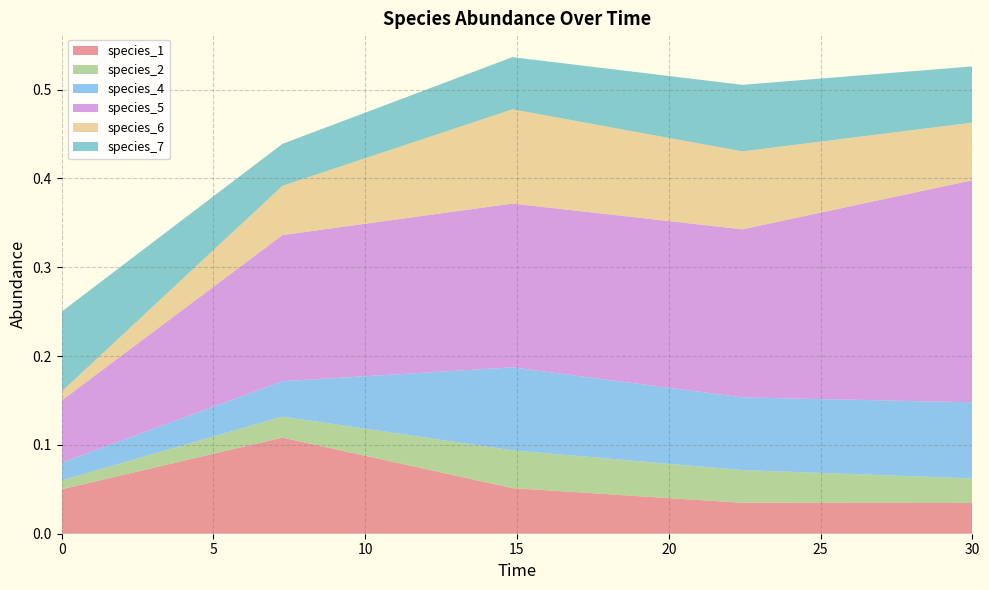

Reading right to left, what are all the values shown in this chart?

species_1: 0.0	0.0	0.1	0.1	0.1
species_2: 0.0	0.0	0.0	0.0	0.0
species_4: 0.1	0.1	0.1	0.0	0.0
species_5: 0.2	0.2	0.2	0.2	0.1
species_6: 0.1	0.1	0.1	0.1	0.0
species_7: 0.1	0.1	0.1	0.0	0.1